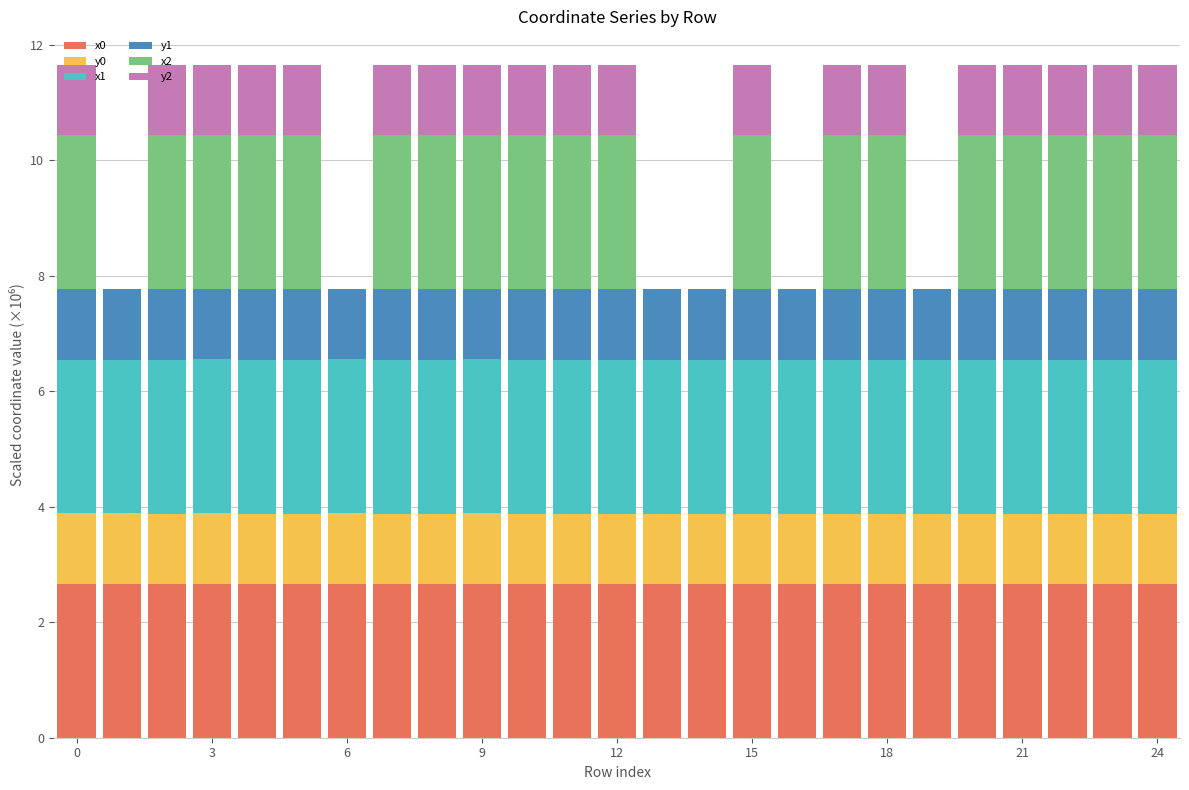

Are the bars horizontal?

No